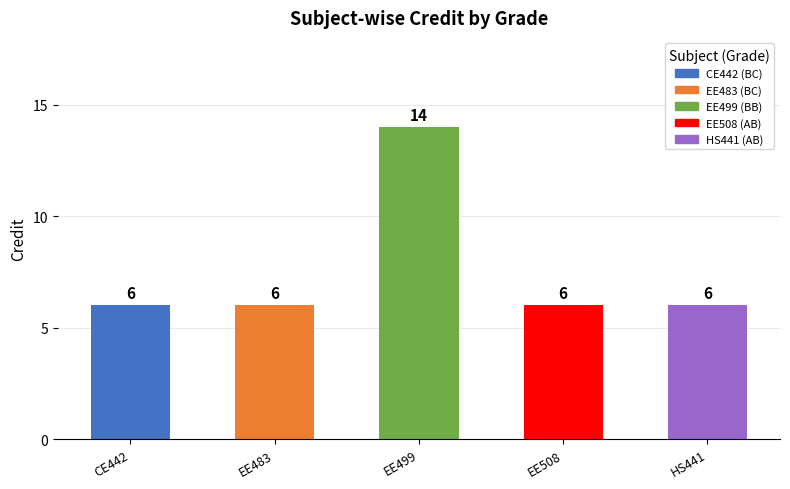

How many bars are there in total?

5